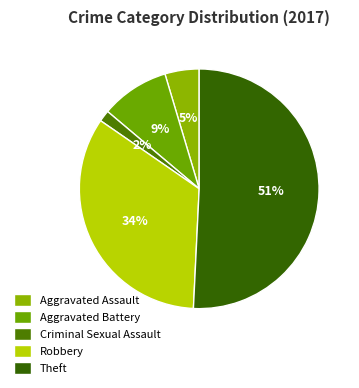

Which has a higher value, Robbery or Theft?

Theft